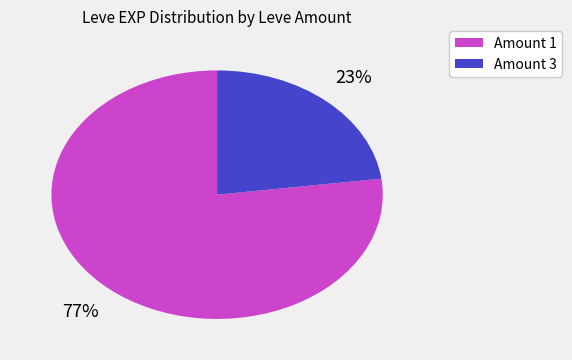

How many segments does this pie chart have?

2